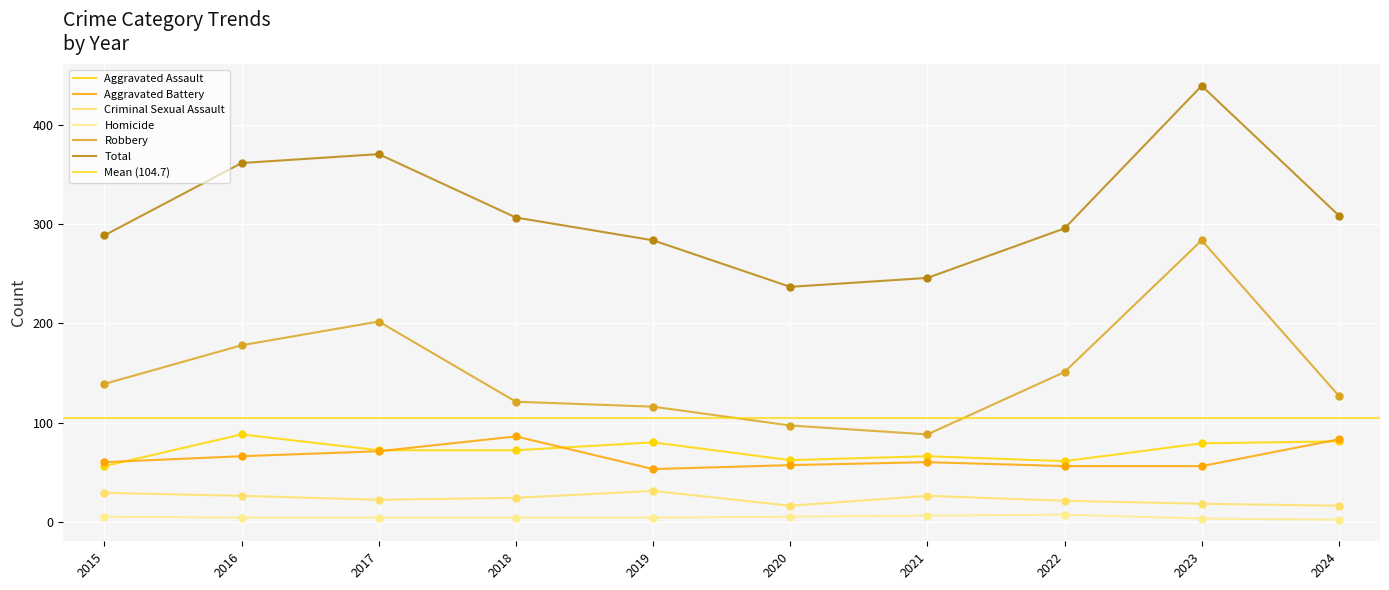

Which series has the largest Y range (max minus min)?

Total